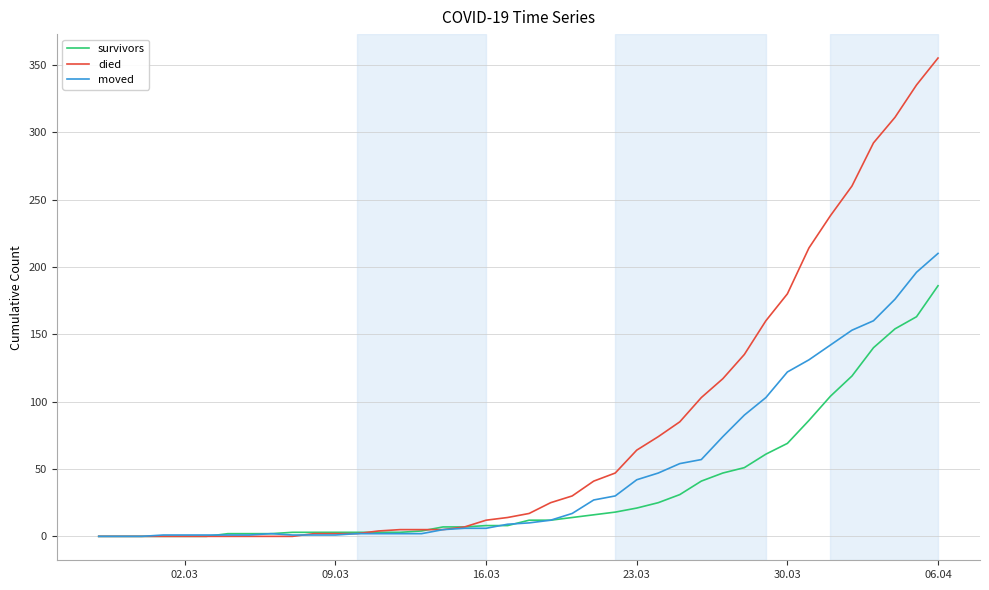

After their last crossing, which series has the higher values: died or moved?

died